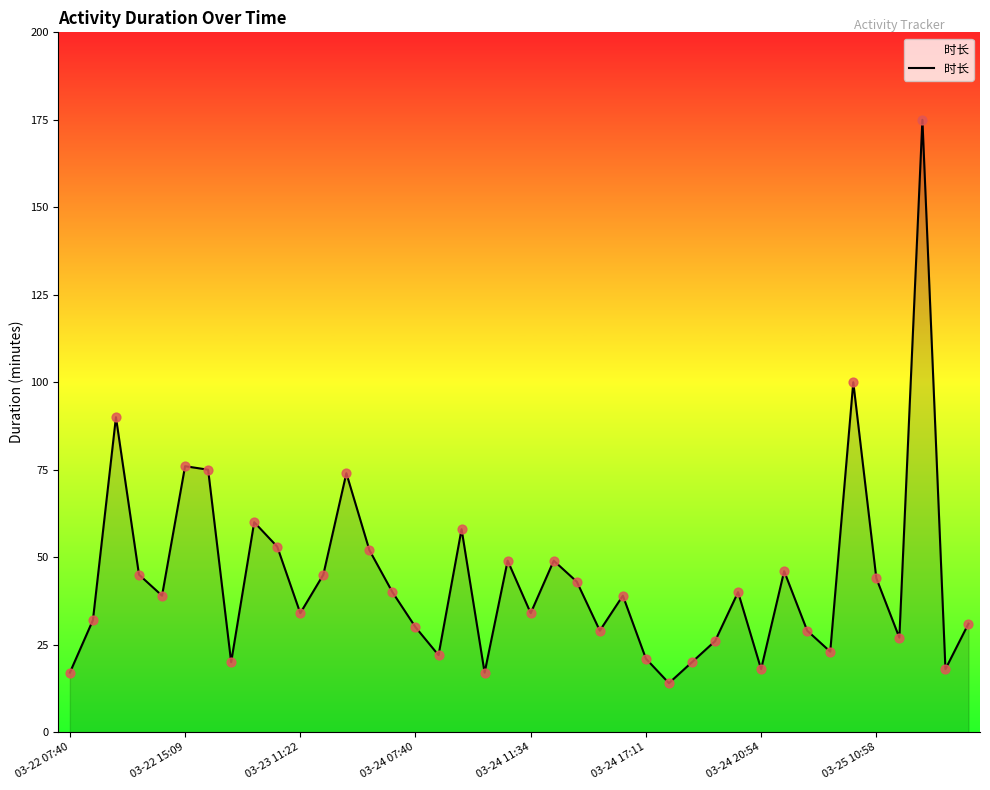

What is the difference between the maximum and minimum values?

161